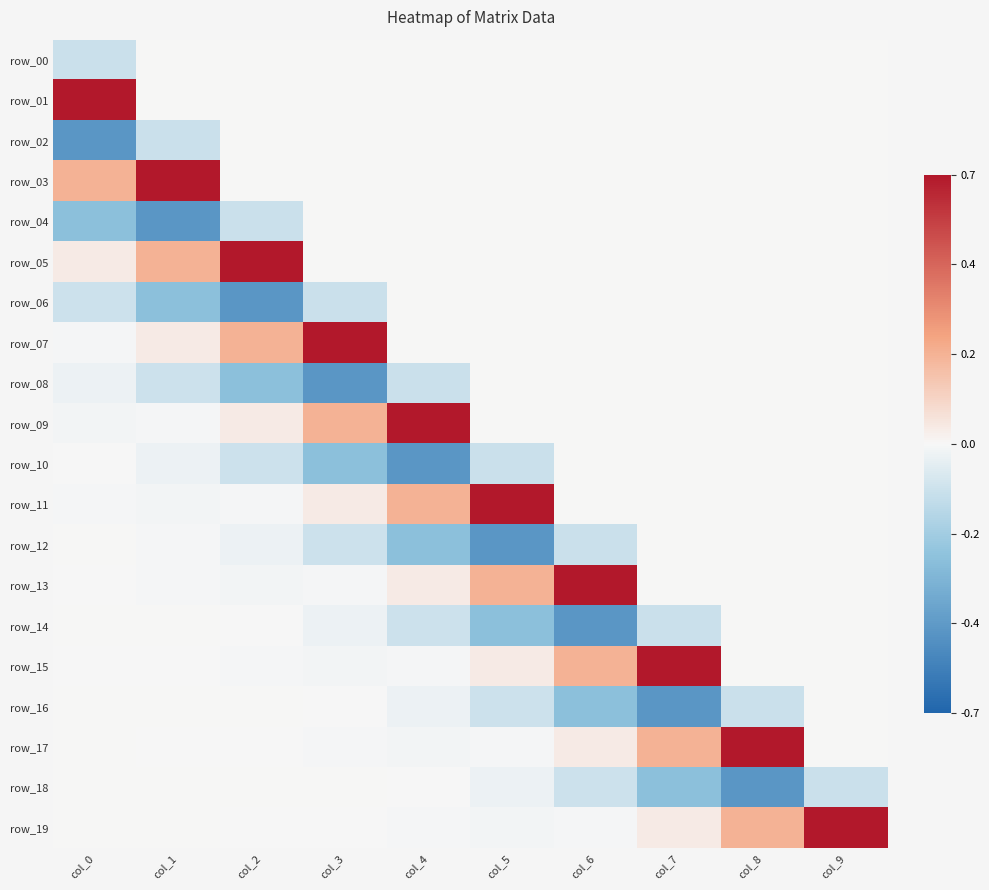

At which category does the chart reach its peak across all series?

col_0